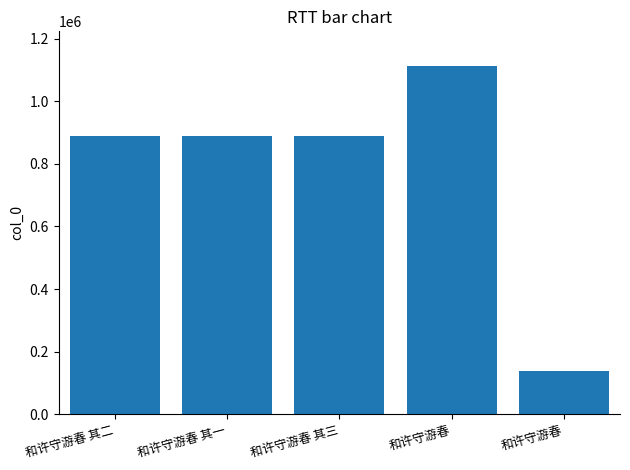

What is the label of the 5th bar from the left?

和许守游春